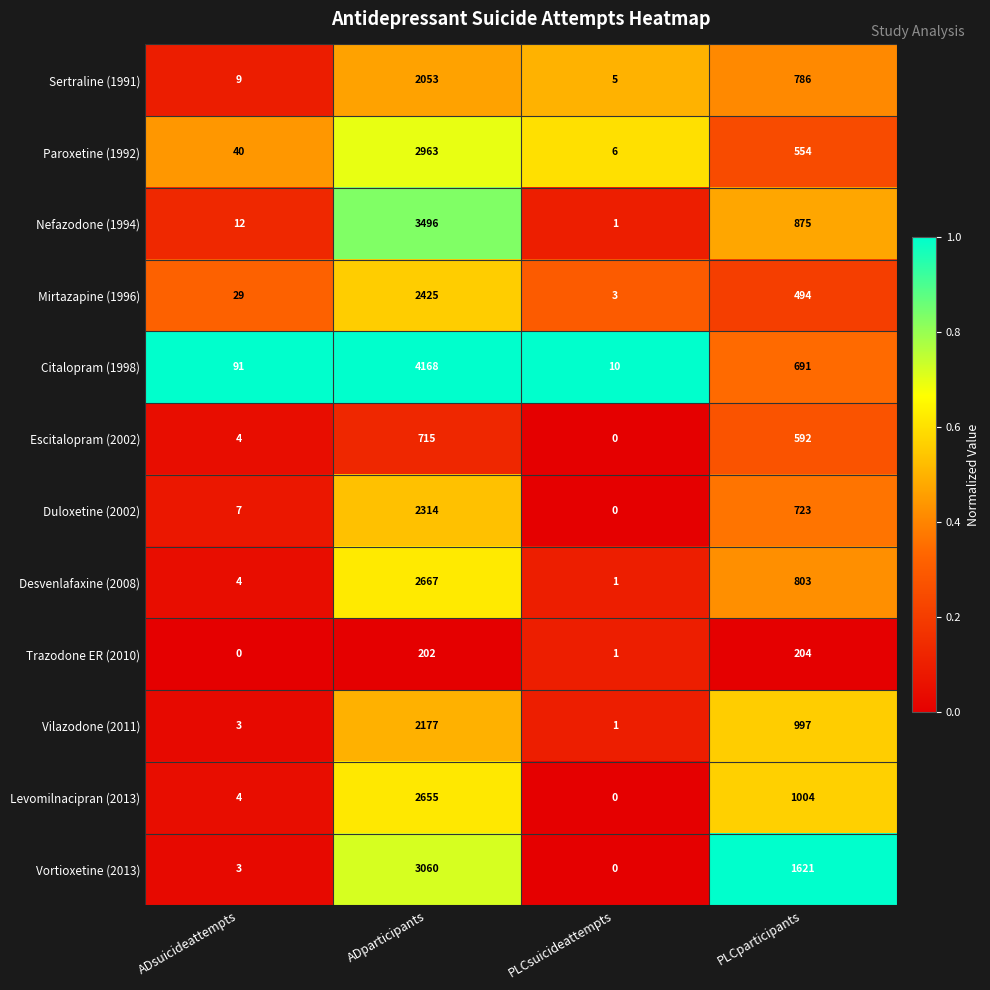

How many distinct data groups are displayed?

12